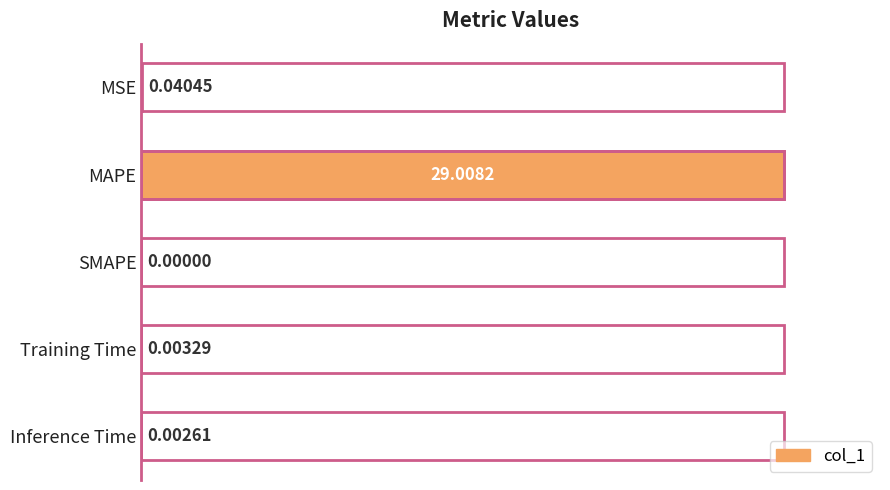

At which label is the value closest to 0?

SMAPE